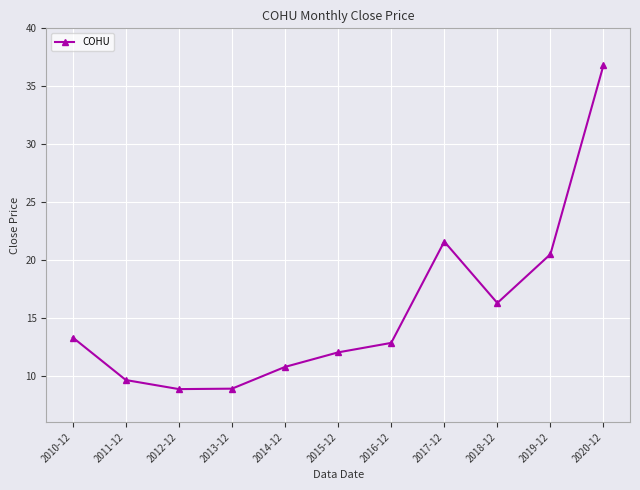

Does the chart display data point markers on the line(s)?

Yes